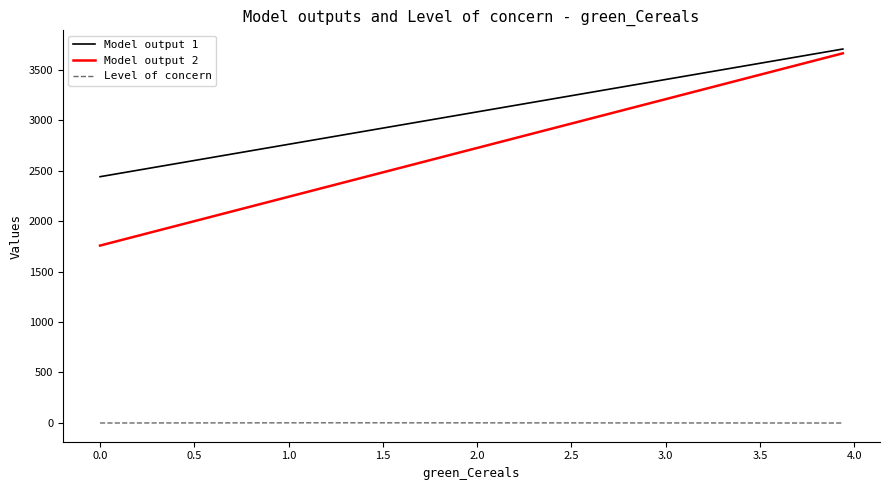

Which series has the largest total across all categories?

Model output 1